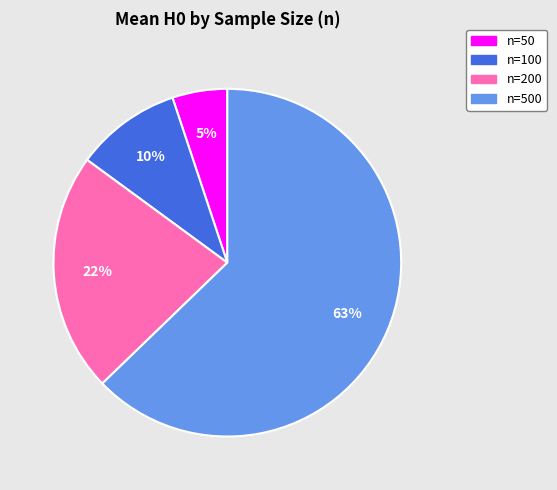

What is the ratio of the value at n=200 to the value at n=50?

4.4